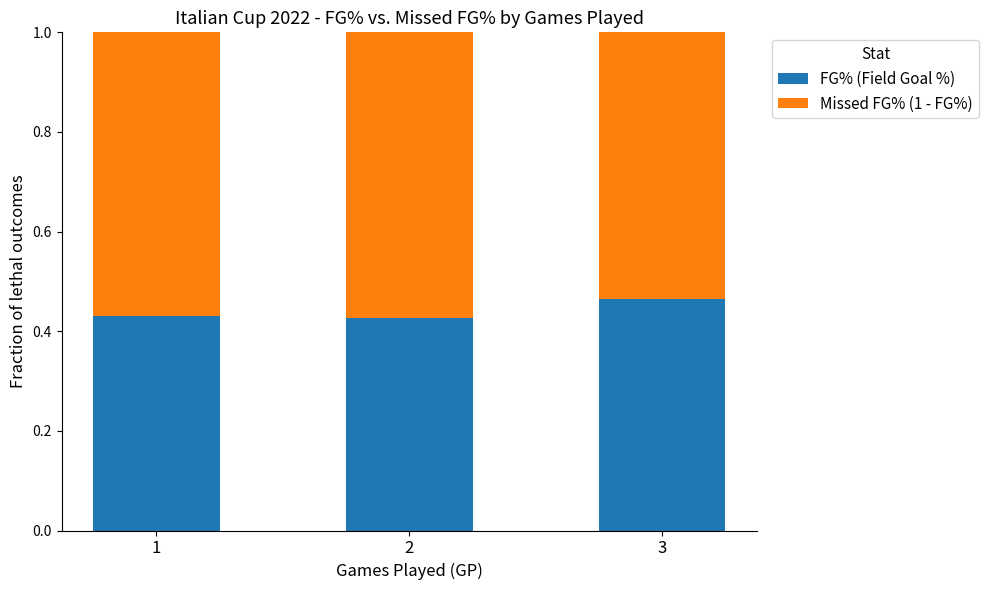

At which label does FG% (Field Goal %) reach its peak?

3